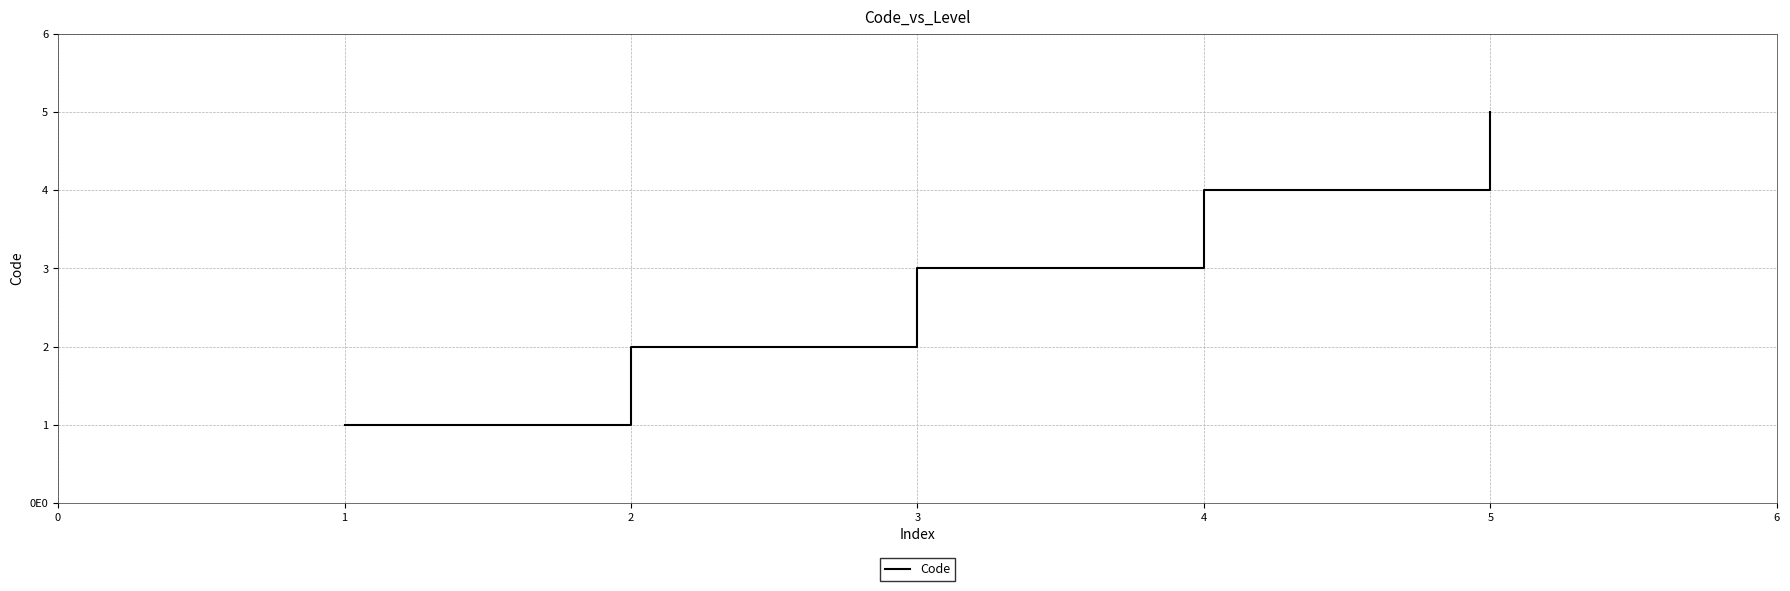

Rank the categories by value from lowest to highest.

1, 2, 3, 4, 5